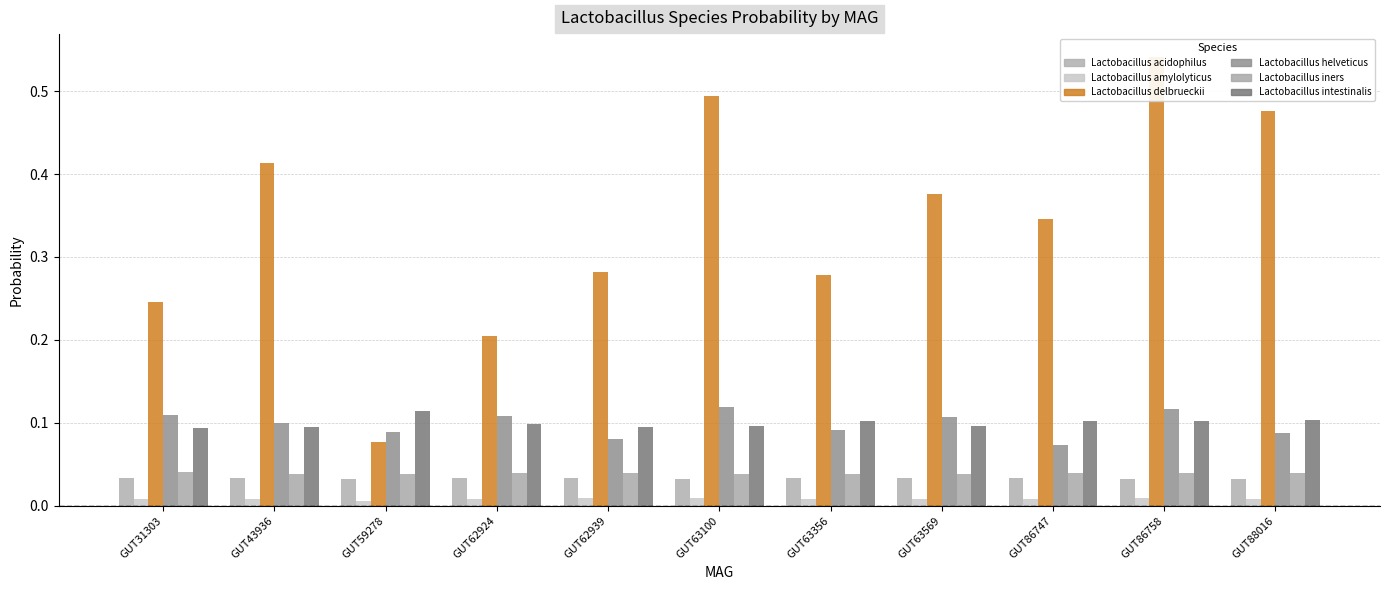

Are the bars grouped side by side (vs. stacked)?

Yes